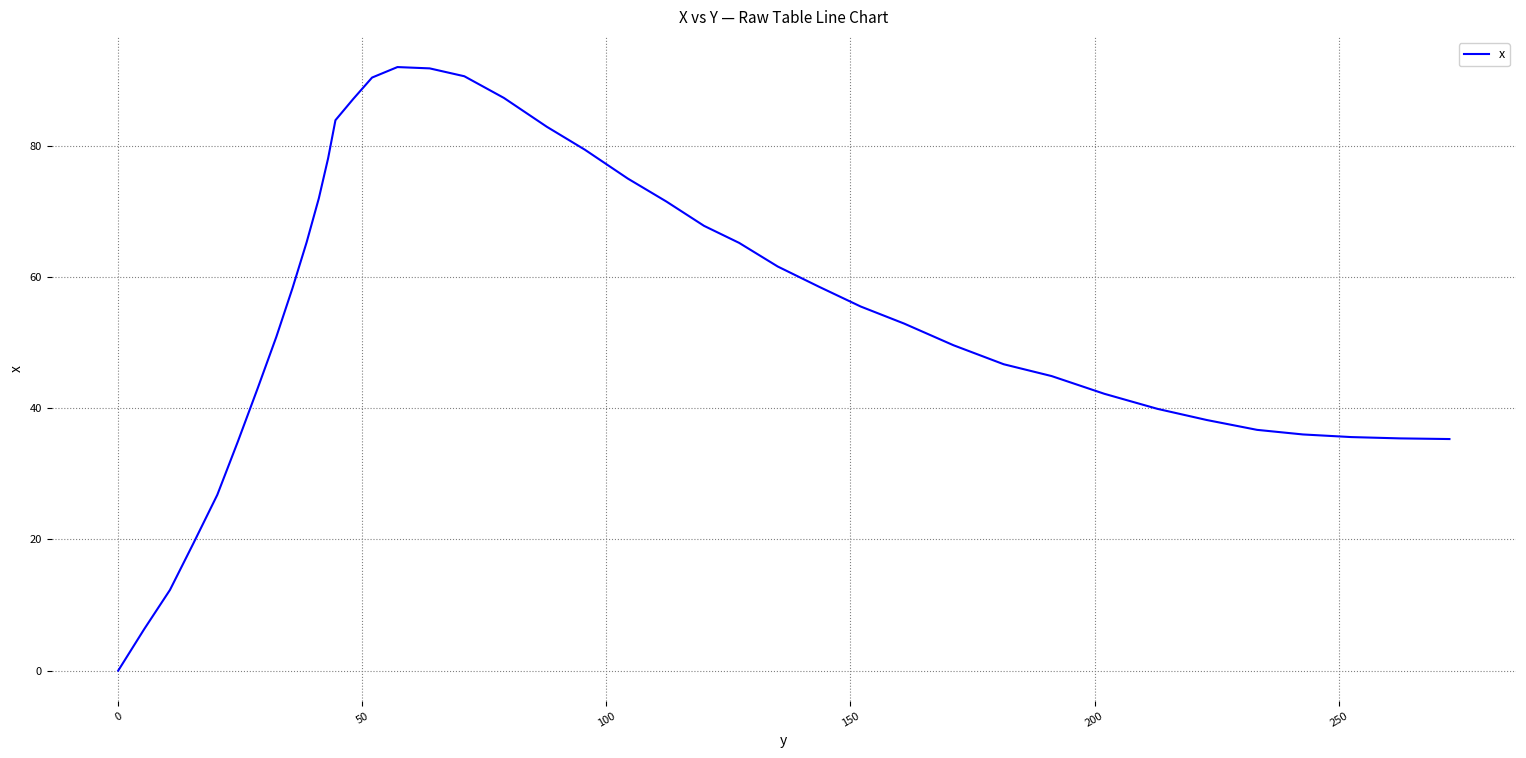

What is the difference between the maximum and minimum values?

92.0